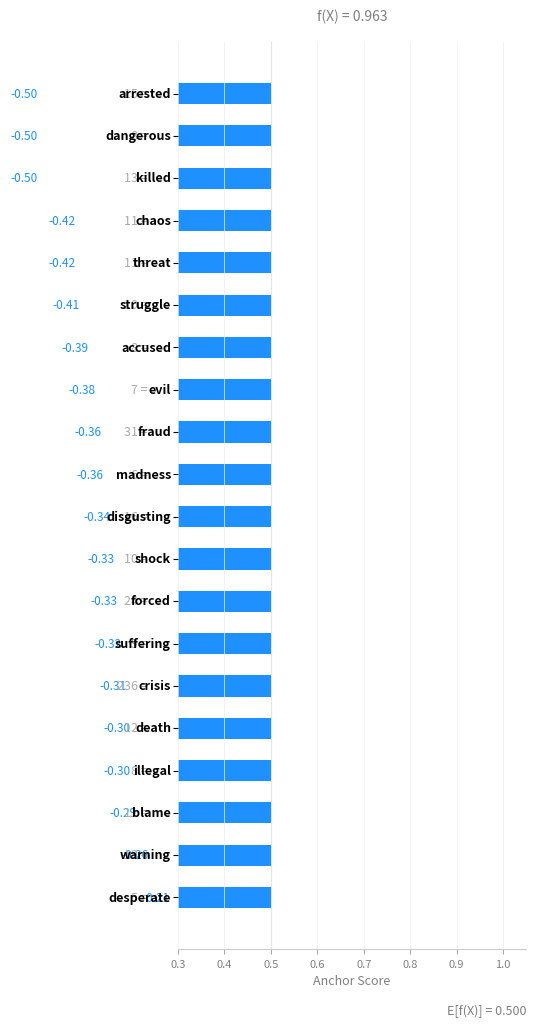

What position from the left is 19?

20